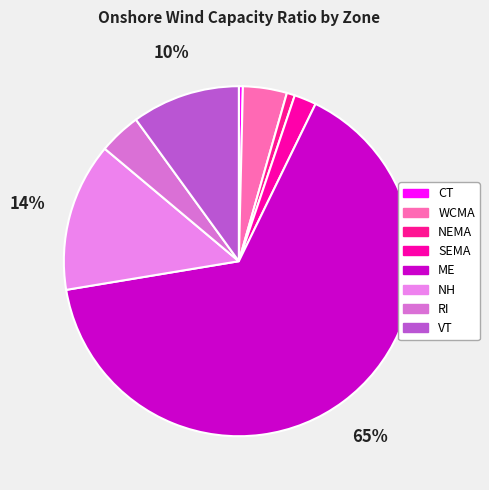

How many slices are in this pie chart?

8